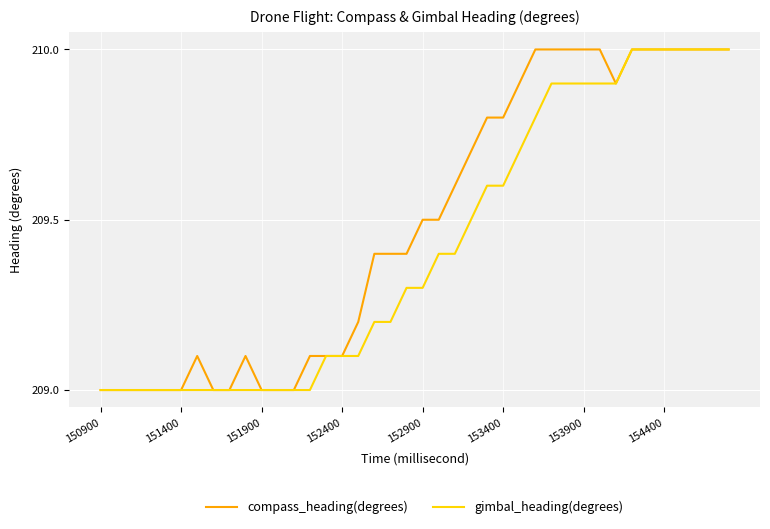

What are all the series names shown in the legend?

compass_heading(degrees), gimbal_heading(degrees)